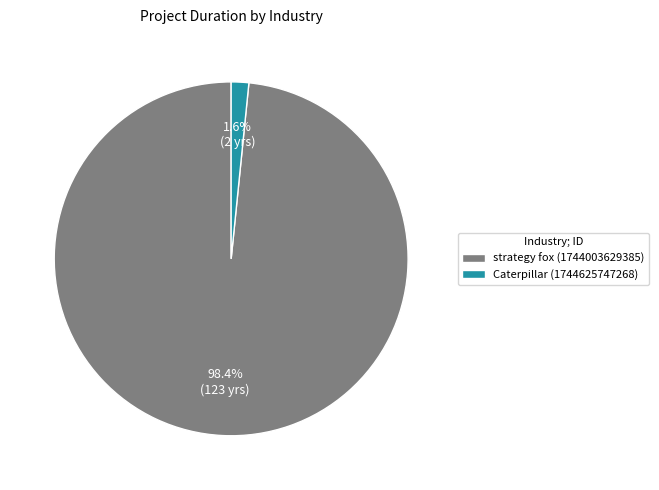

Which slice represents more than half of the pie?

strategy fox (1744003629385)